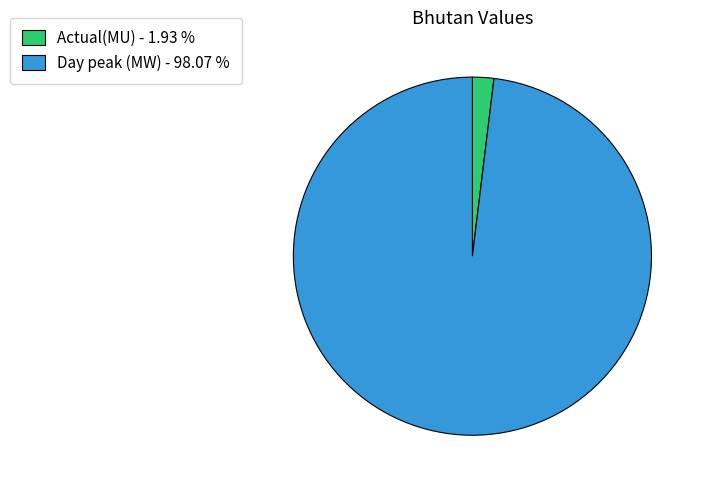

Which has a higher value, Actual(MU) - 1.93 % or Day peak (MW) - 98.07 %?

Day peak (MW) - 98.07 %